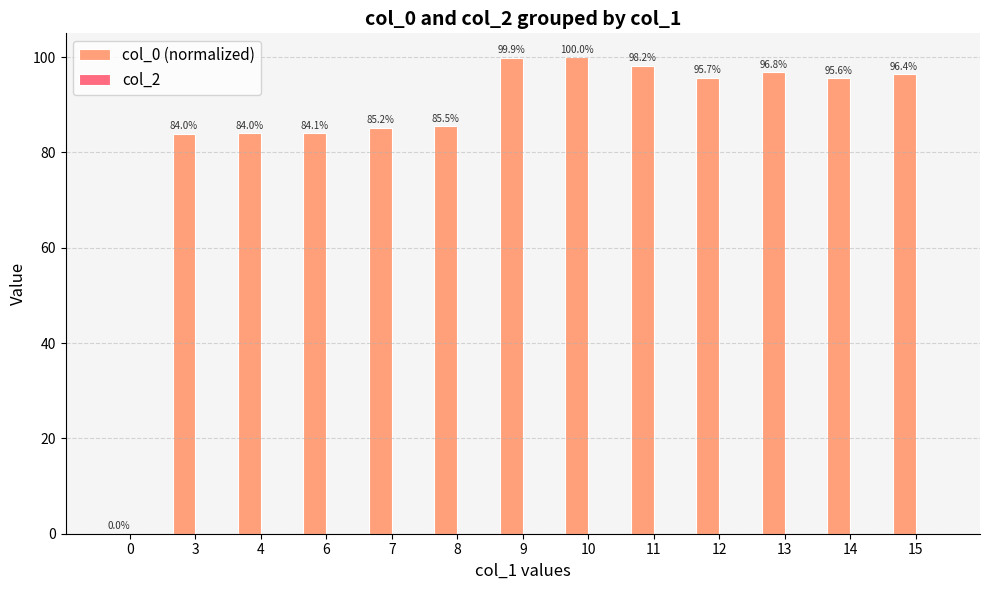

Are the bars horizontal?

No